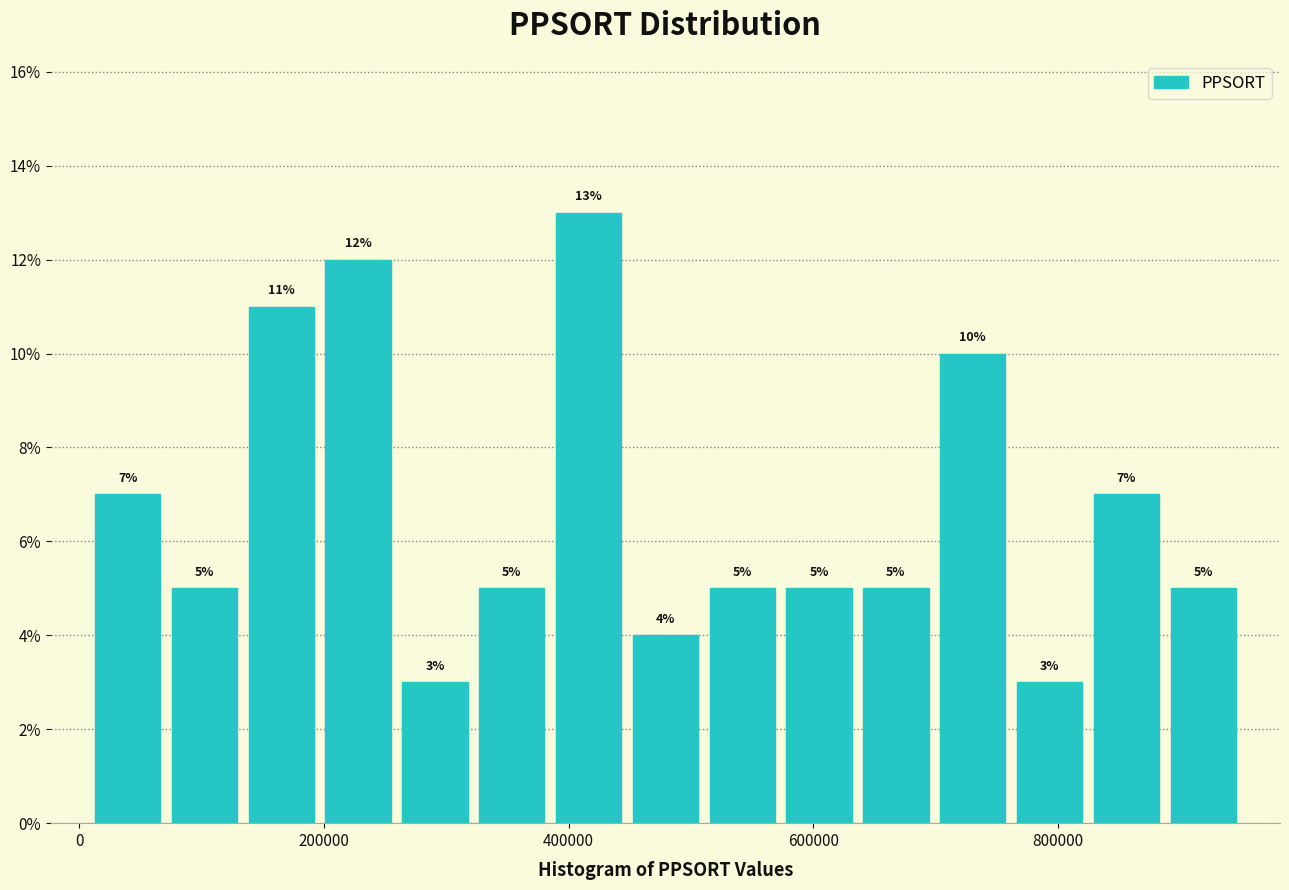

Around what value on the x-axis is the tallest bar? Give the approximate position of its centre, as read against the axis.

420000